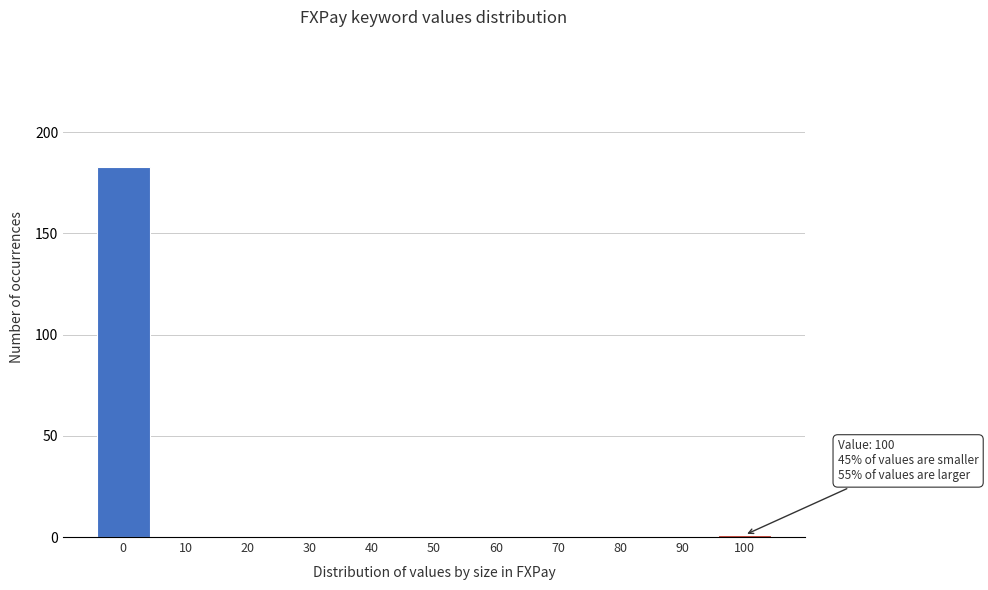

Reading right to left, what are all the values shown in this chart?

100=1	90=0	80=0	70=0	60=0	50=0	40=0	30=0	20=0	10=0	0=183